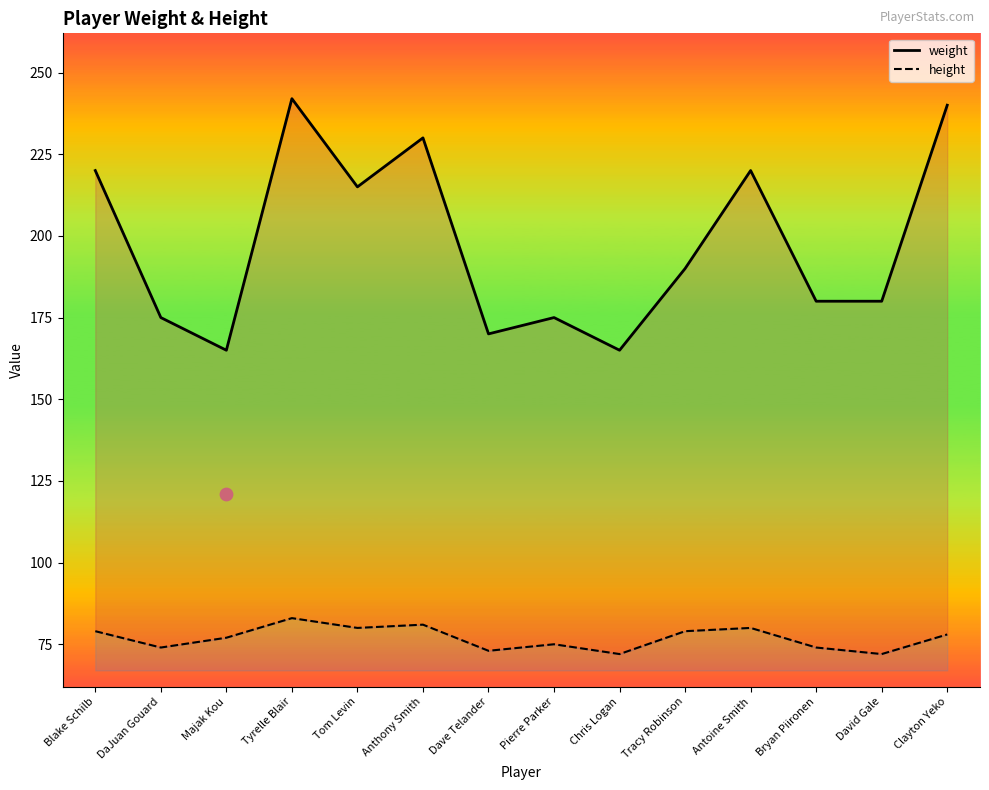

Which series reaches the maximum Y coordinate?

weight